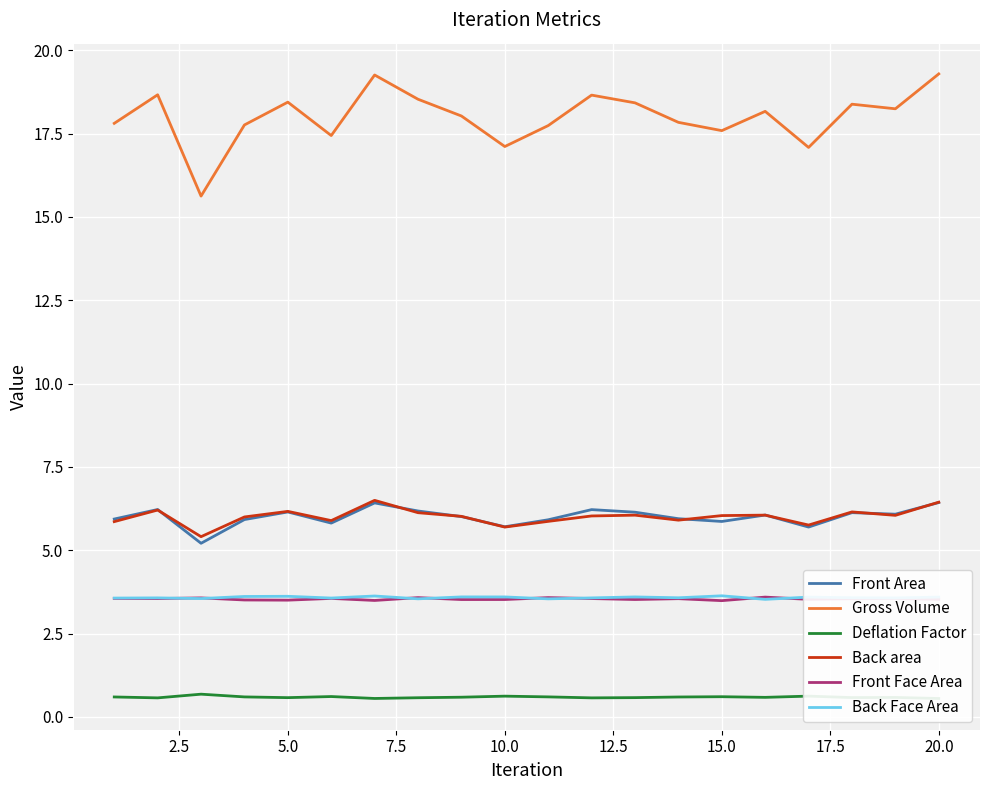

What is the lowest value of the Back area series?

5.4